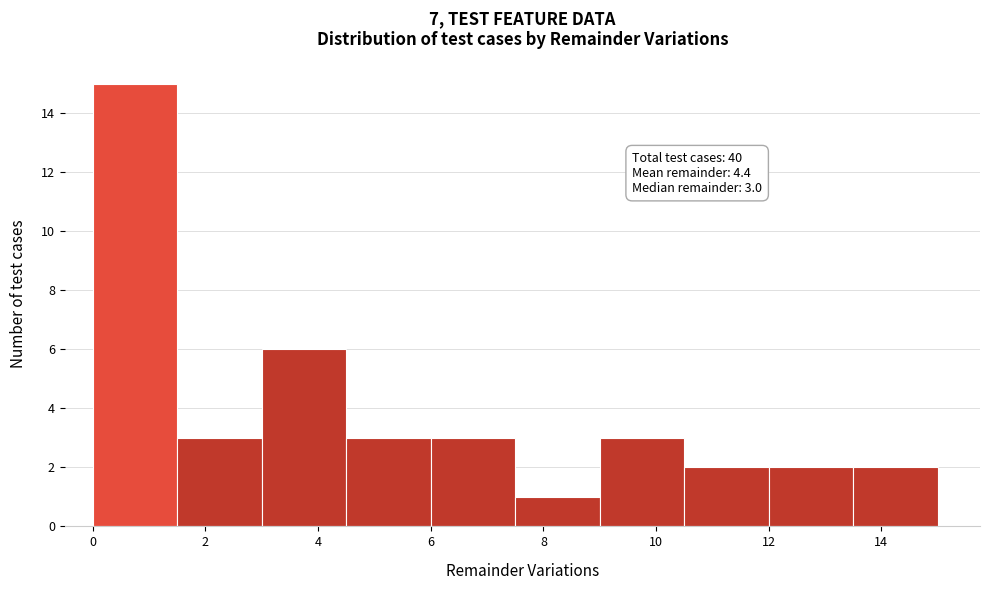

Over which range of the x-axis is the bar tallest?

0.0 to 1.5